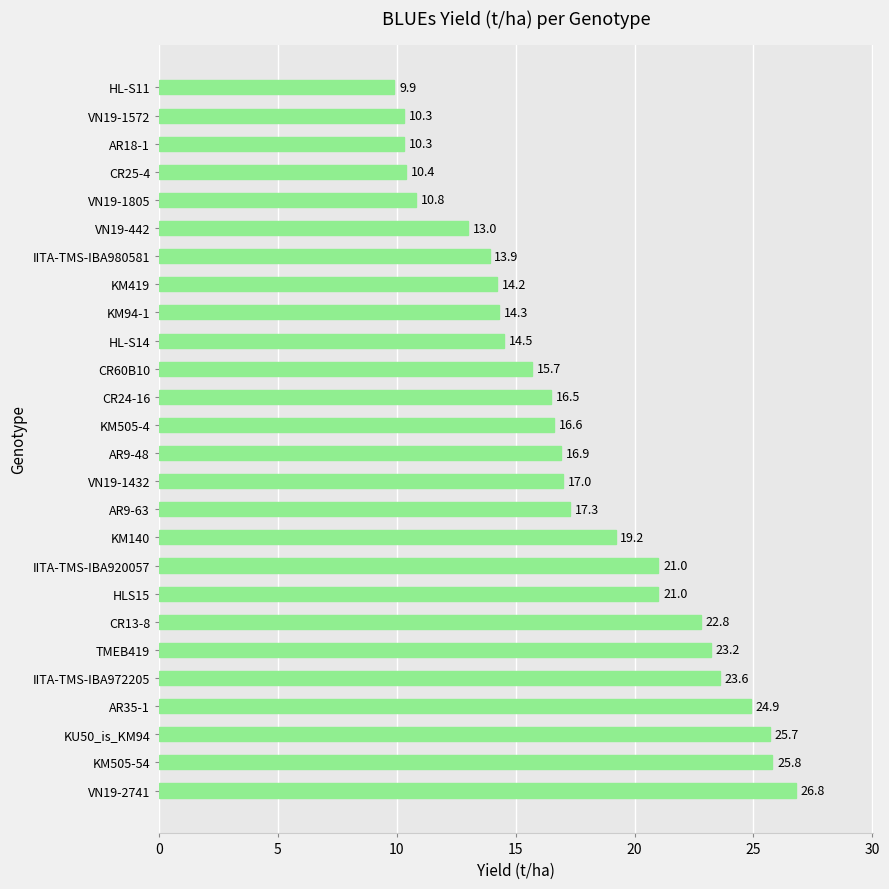

Which has a higher value, CR60B10 or CR25-4?

CR60B10